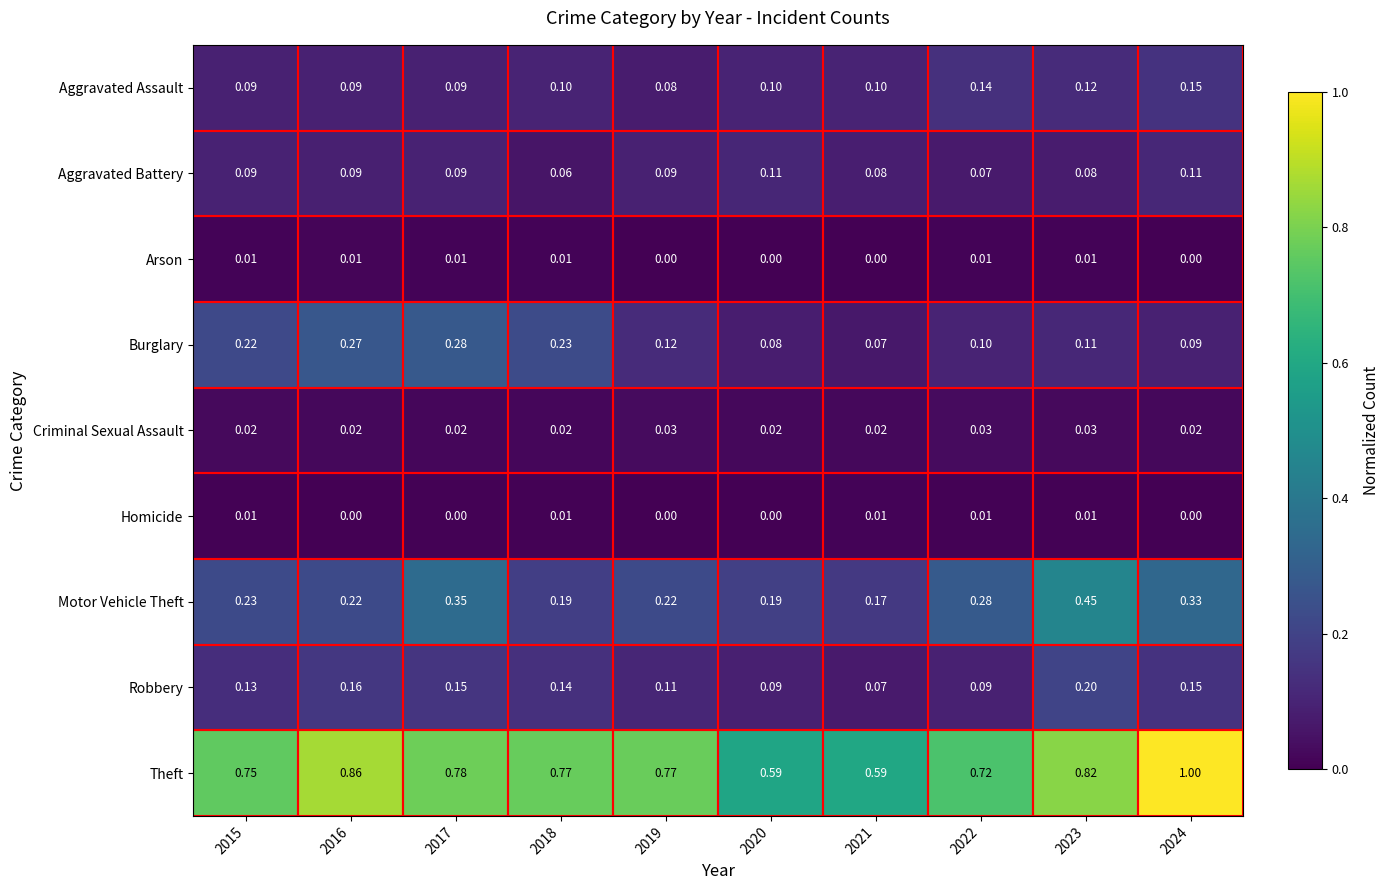

Which series has the largest total across all categories?

Theft